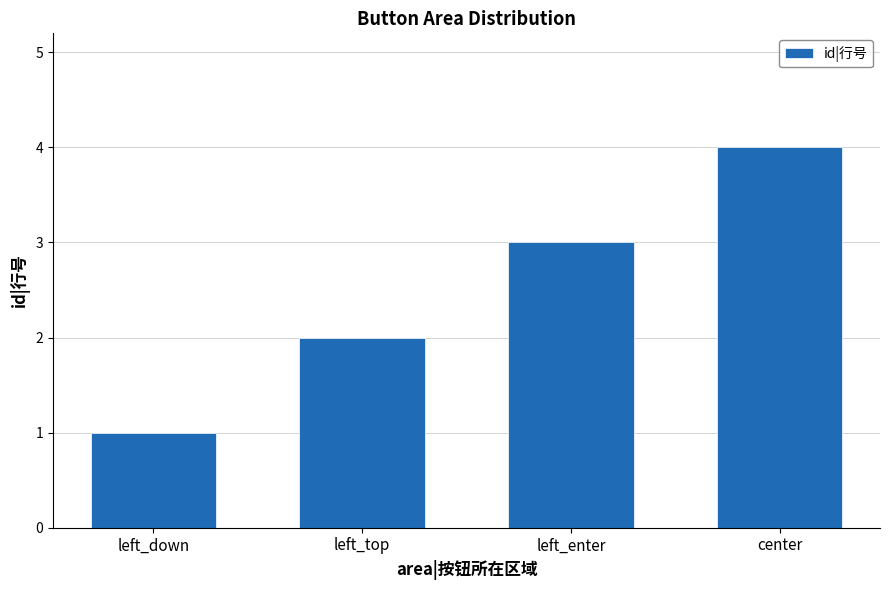

Where is the data nearest to the value 2?

left_top